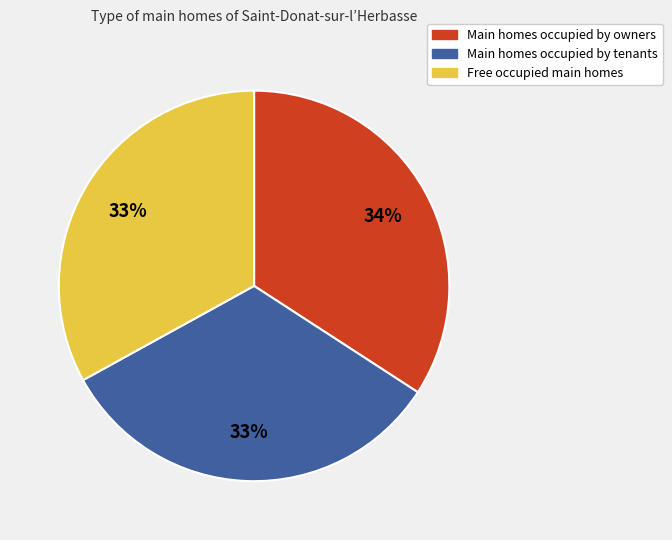

To the nearest percent, what is the difference between the largest and smallest slice percentages?

1%